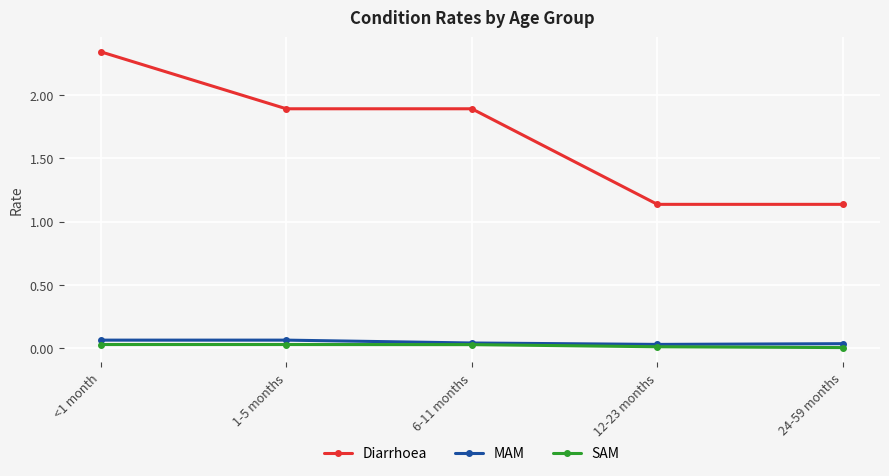

The Diarrhoea series shows 1.6 at <1 month. True or false?

False